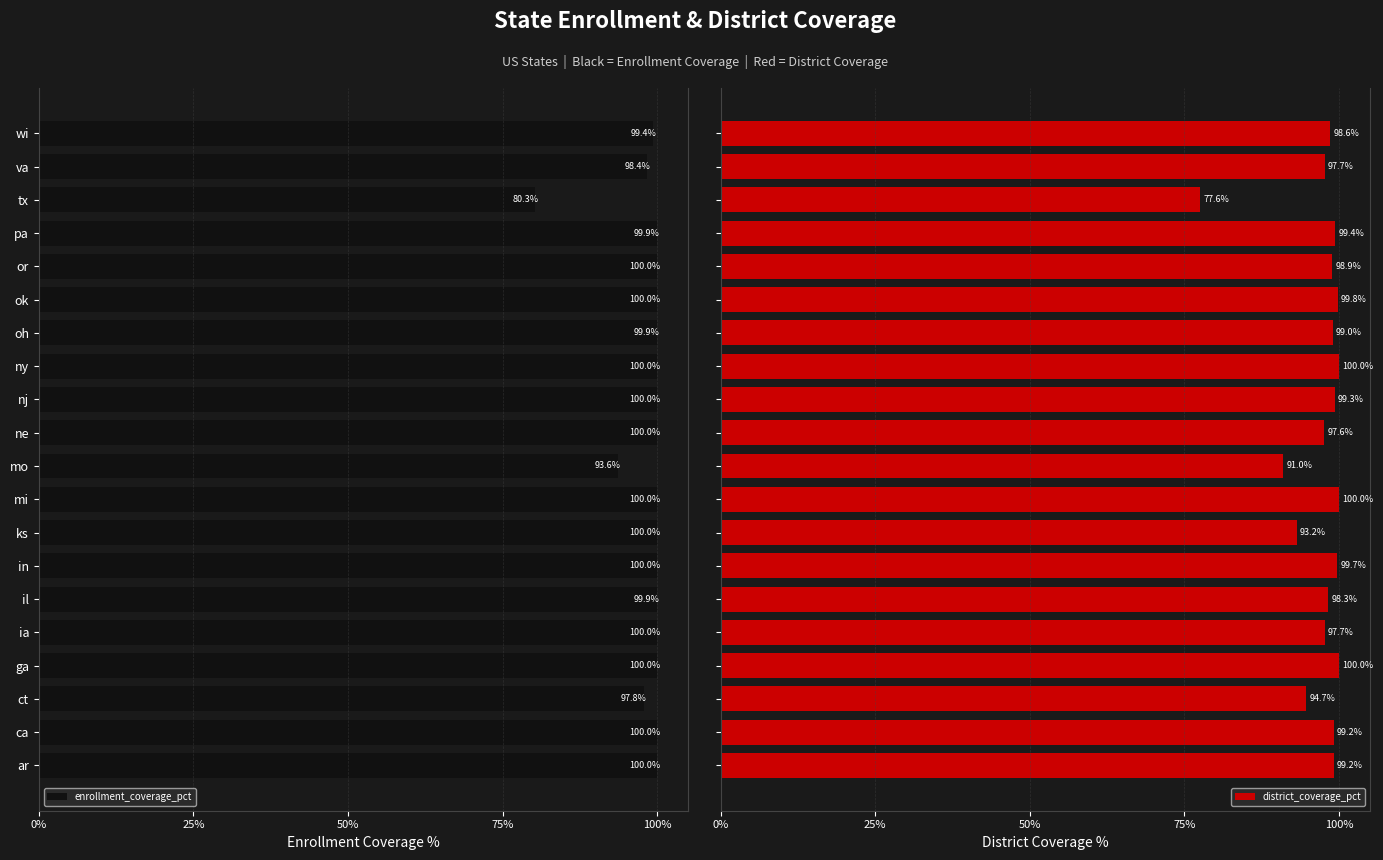

What is the highest value of the district_coverage_pct series?

100.0